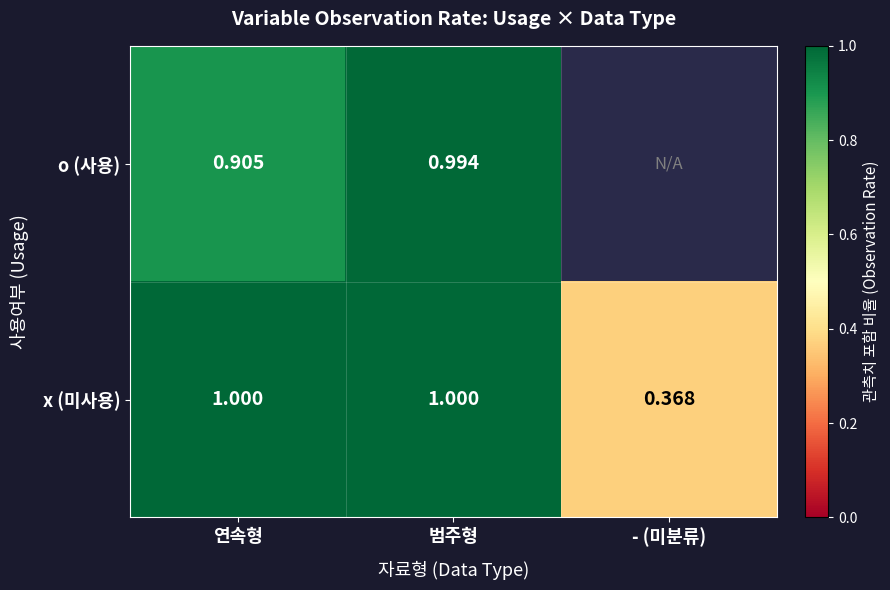

Where is x (미사용) nearest to the value 0?

- (미분류)